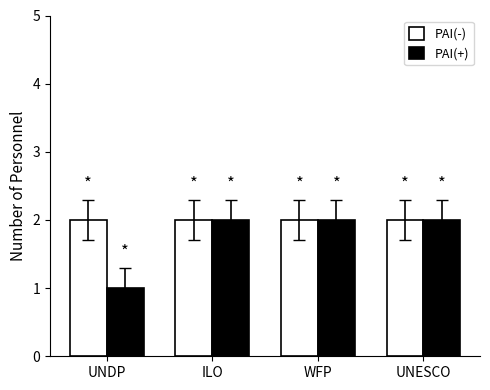

Which series has the largest range (max minus min)?

PAI(+)